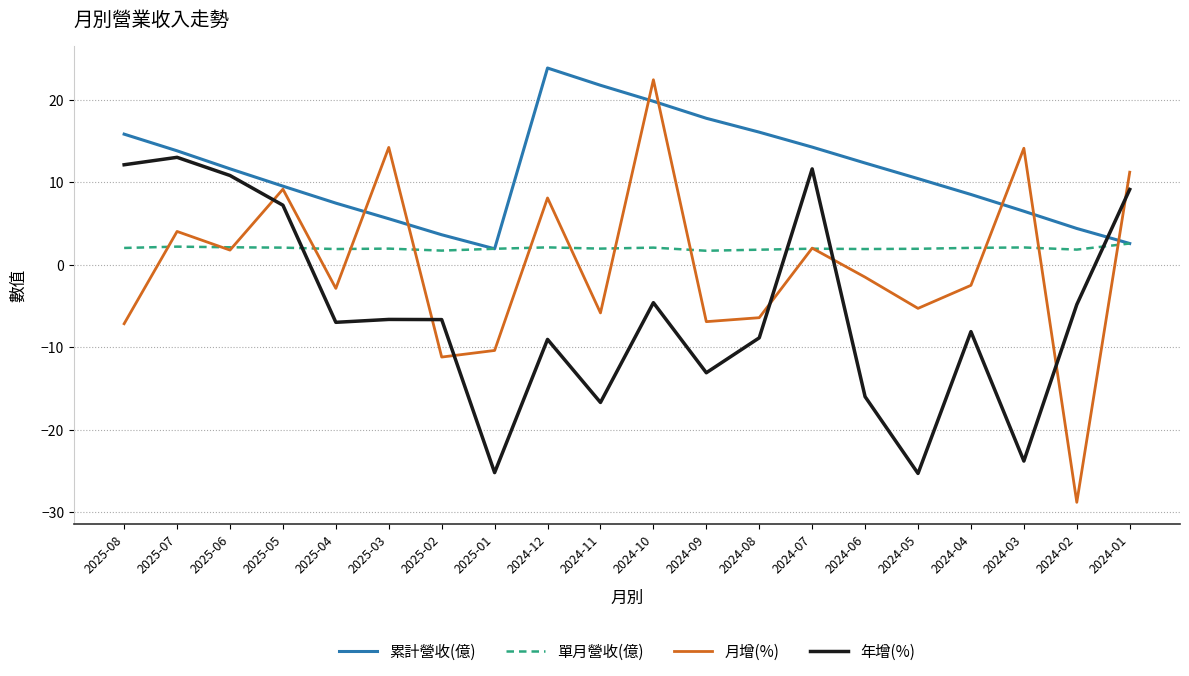

What is the sum of all 單月營收(億) values?

39.6